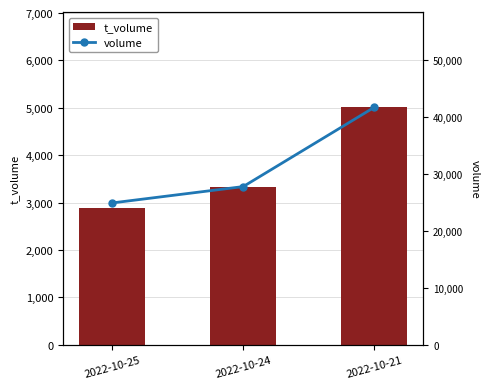

List the series in order of their overall mean, highest first.

volume, t_volume